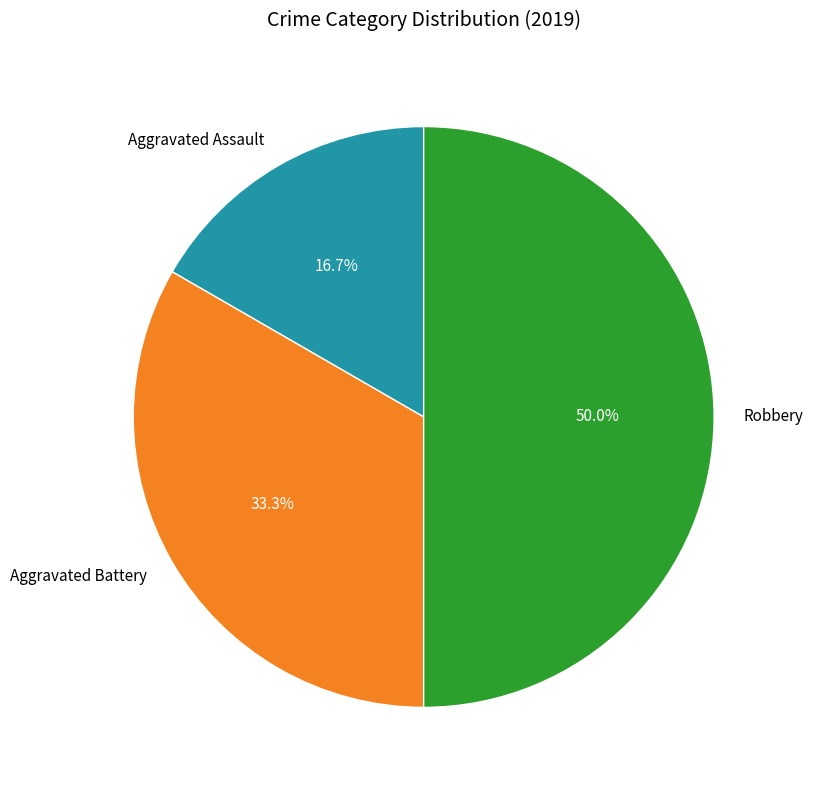

Is it true that Aggravated Assault is 11% of the pie?

False